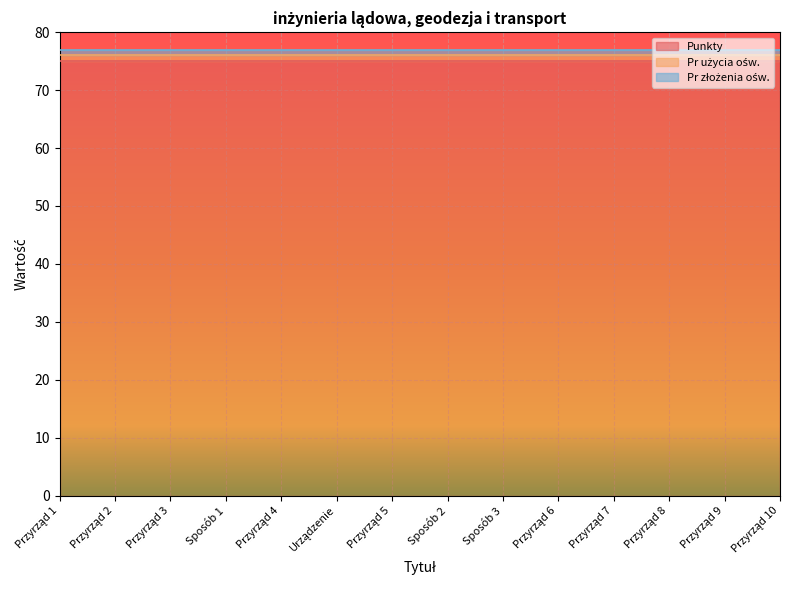

Rank the series at Przyrząd 7 from highest to lowest value.

Punkty, Pr użycia ośw., Pr złożenia ośw.